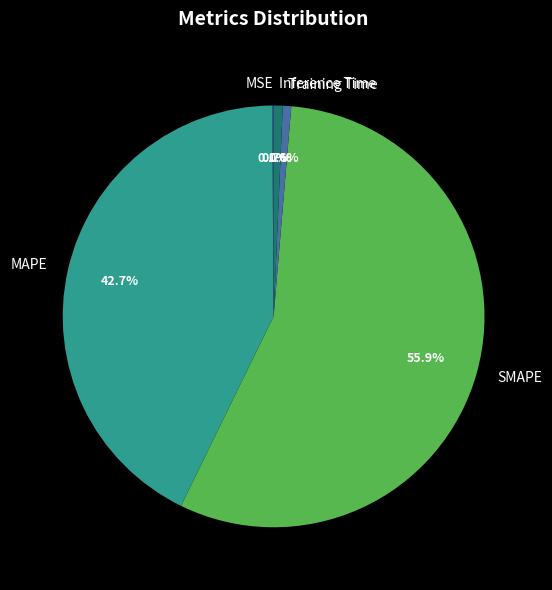

What portion of the pie excludes Inference Time?

99.3%